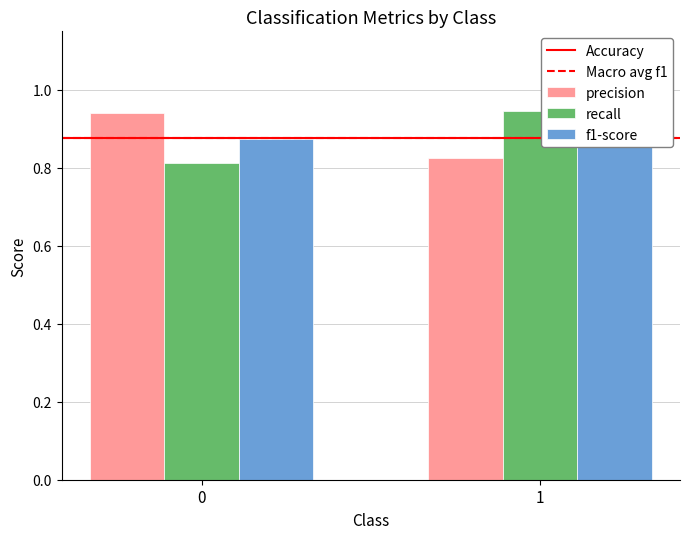

What is the sum of the Accuracy values at 1 and 0?

1.8